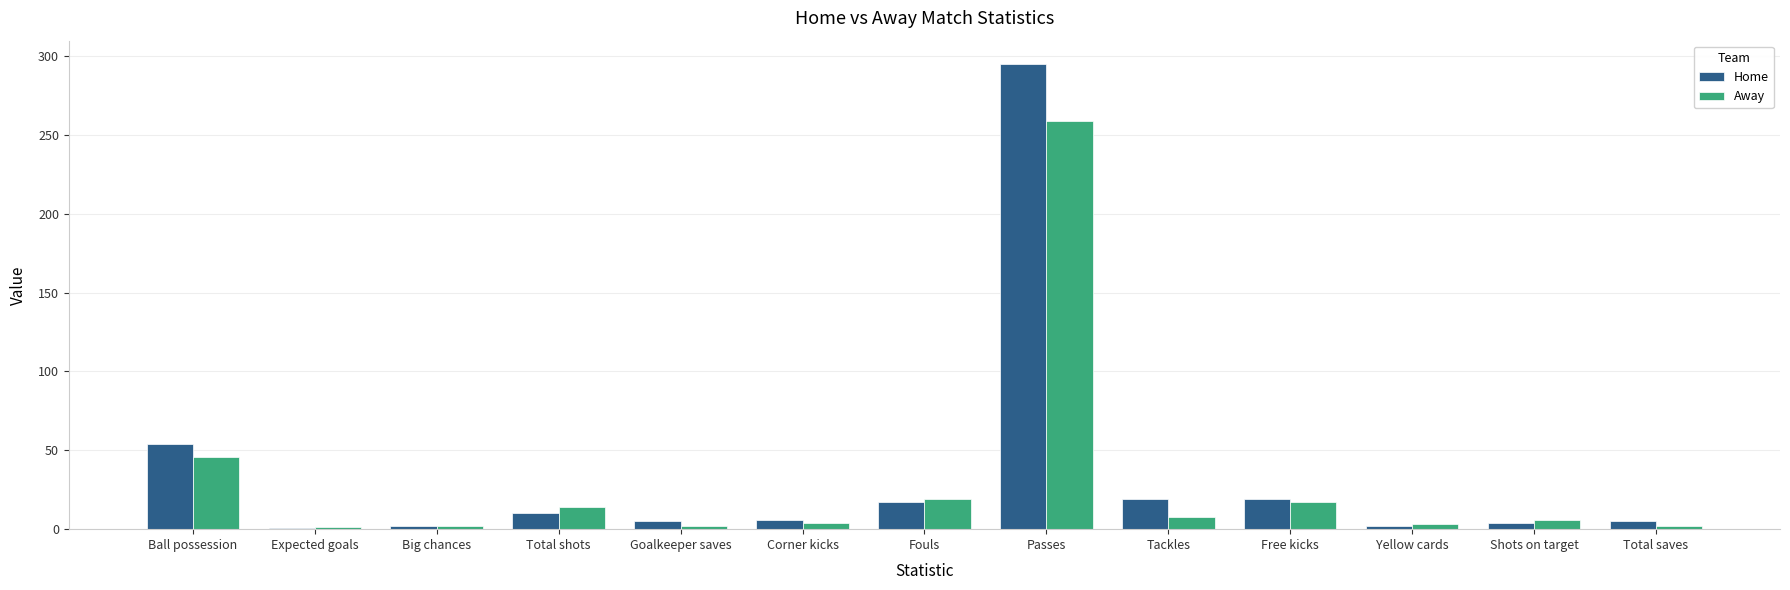

What is the average value of the Away series?

29.5